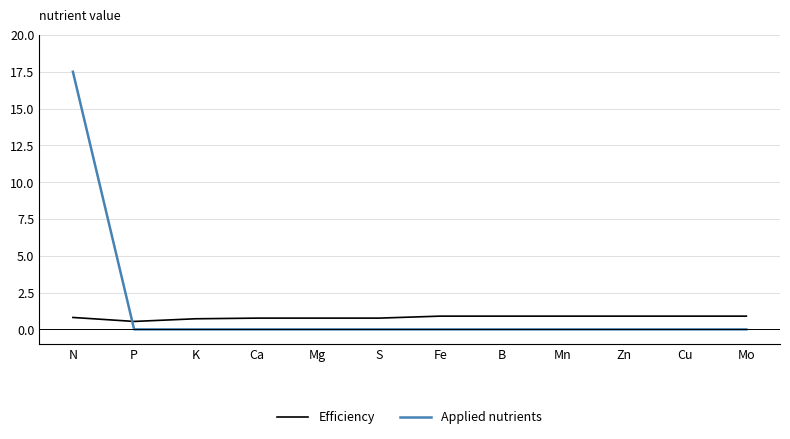

Which series changed the most between N and P?

Applied nutrients